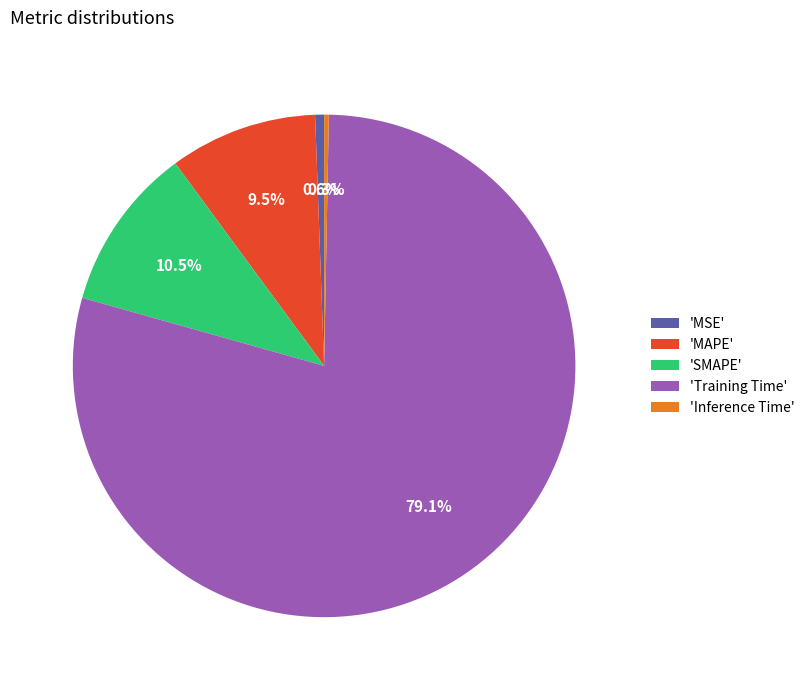

Which slice is the largest?

'Training Time'